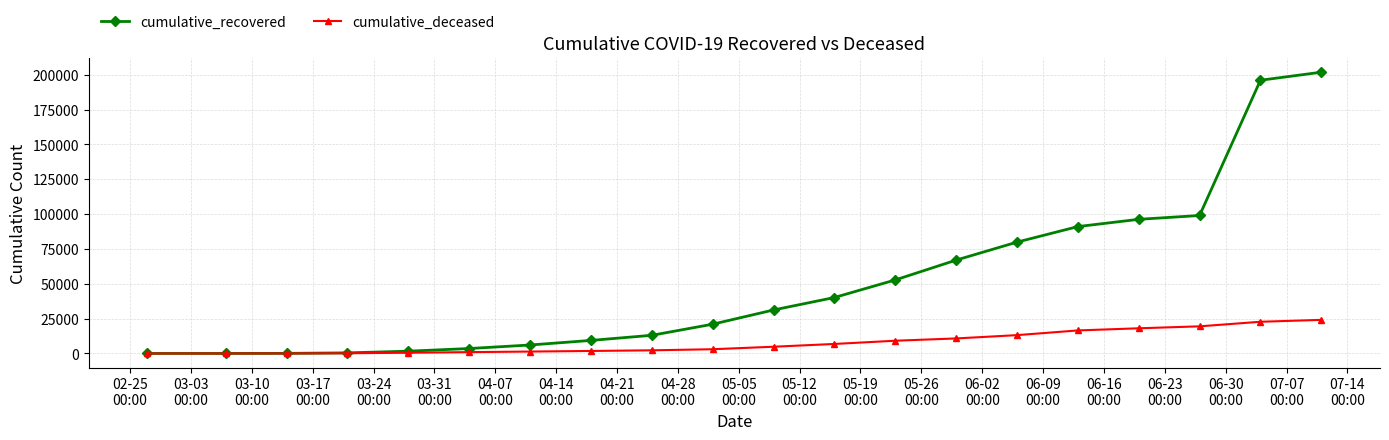

Which series has the largest range (max minus min)?

cumulative_recovered